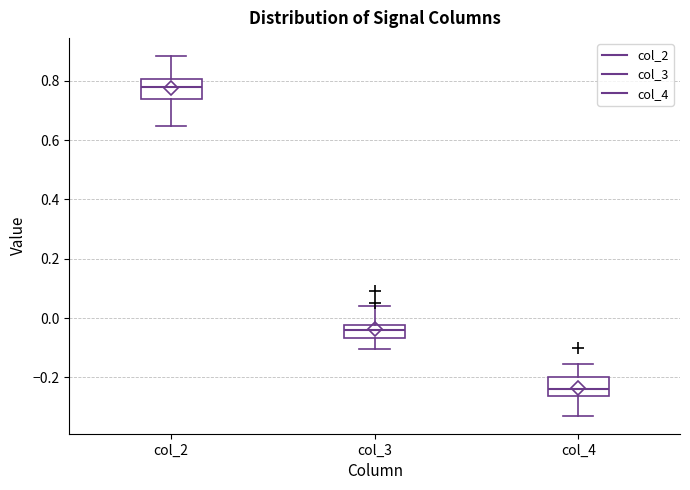

Where does the median line of the box for col_2 sit on the y-axis? The values are not printed on the chart, so give them approximately, as read against the axis.

0.78